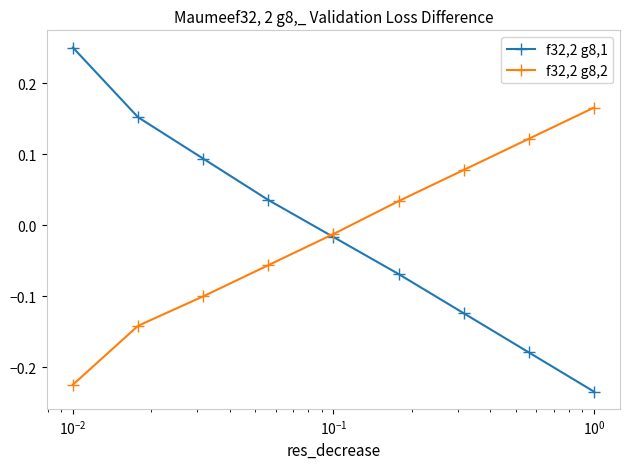

What are all the series names shown in the legend?

f32,2 g8,1, f32,2 g8,2